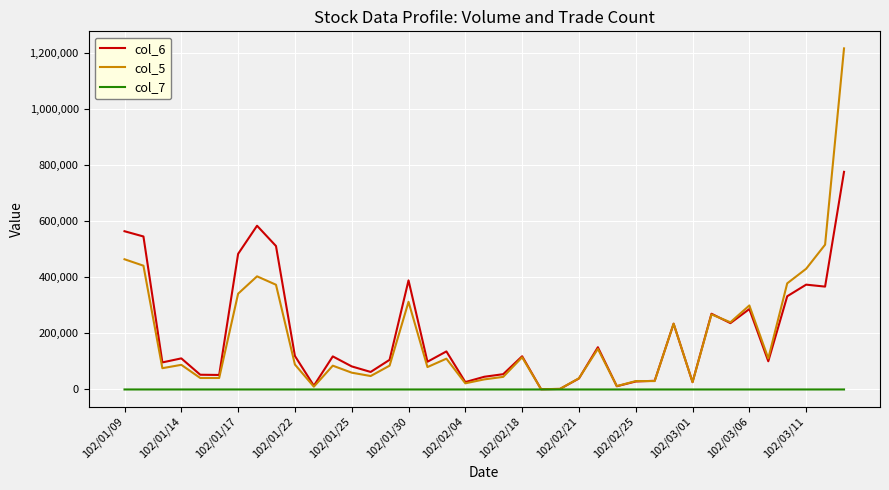

Rank the series by their maximum value, from lowest to highest.

col_7, col_6, col_5